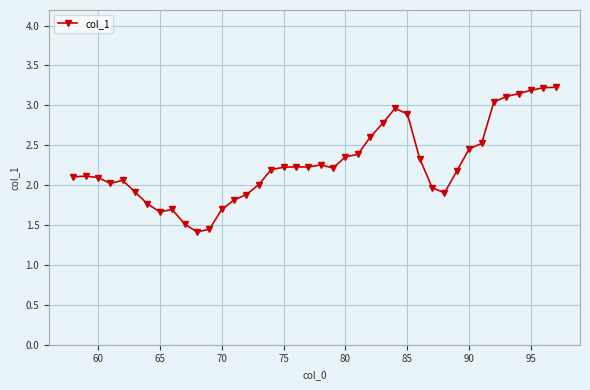

True or false: the data has more than 0 interior local peaks.

True